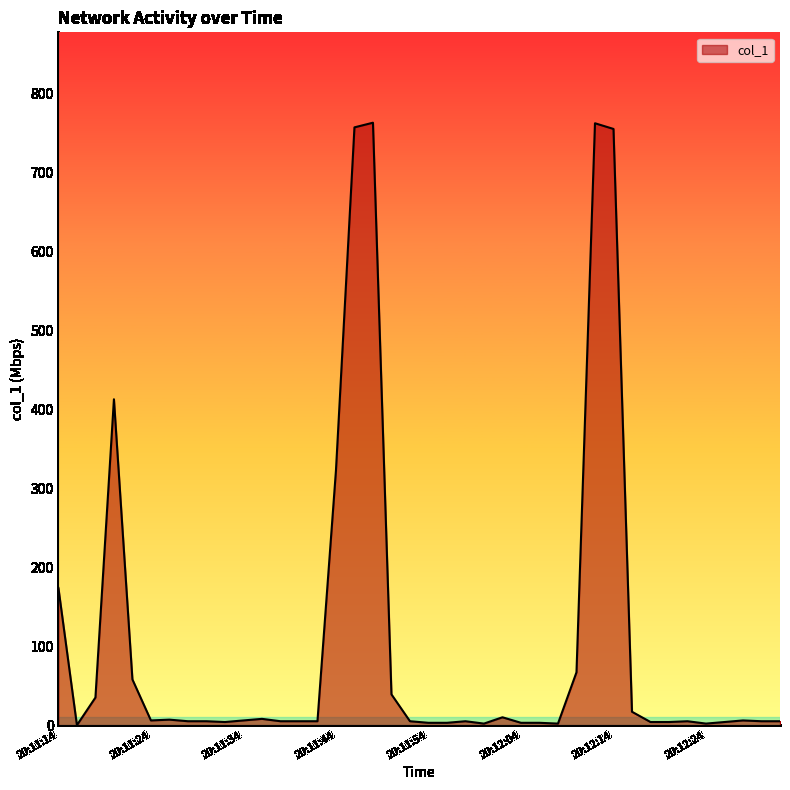

What is the greatest value displayed?

763.3